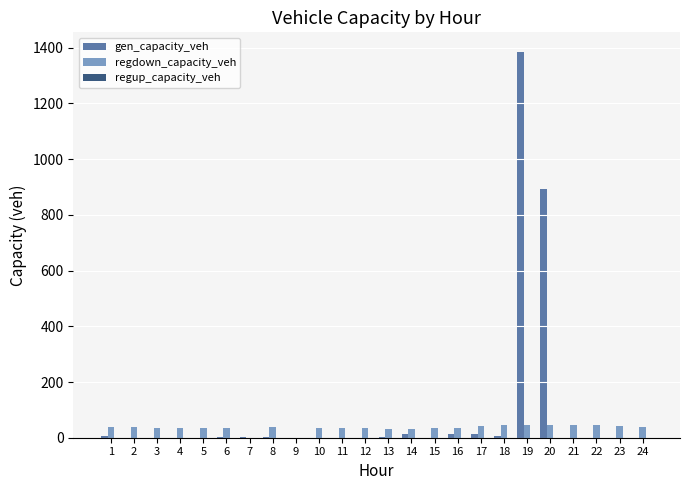

What is the greatest value displayed?

1385.8